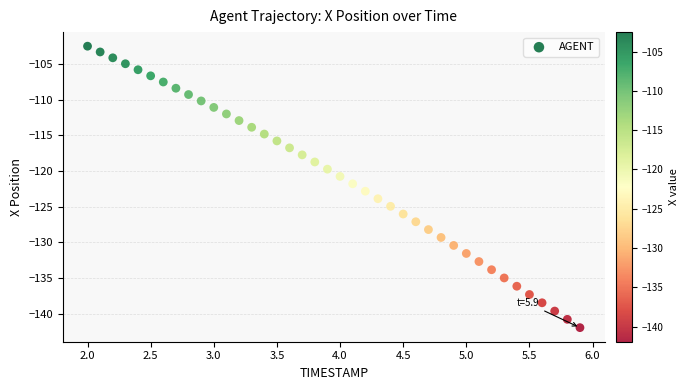

What is the range of Y values (max minus min)?

39.4